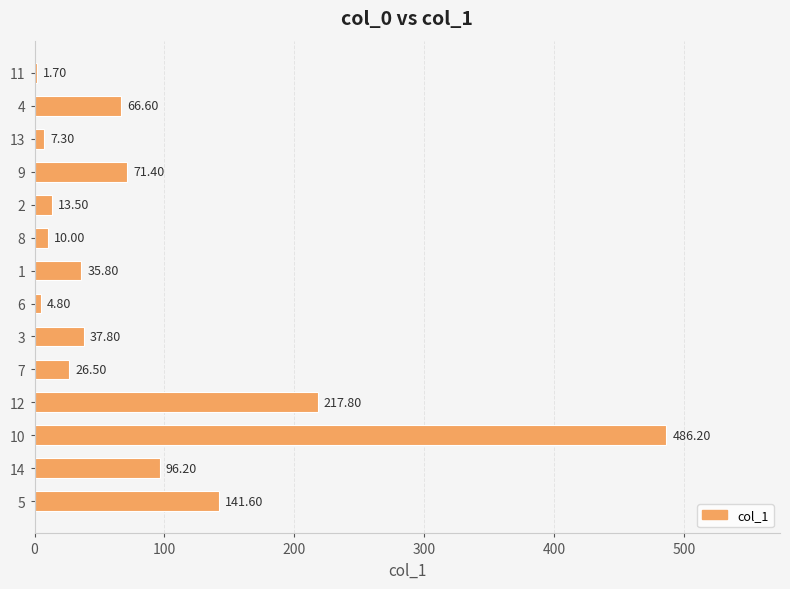

What is the sum of all values?

1217.2